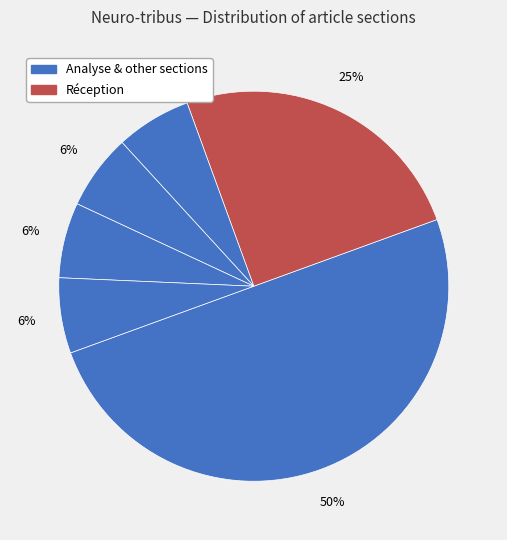

Which slice is the largest?

Analyse